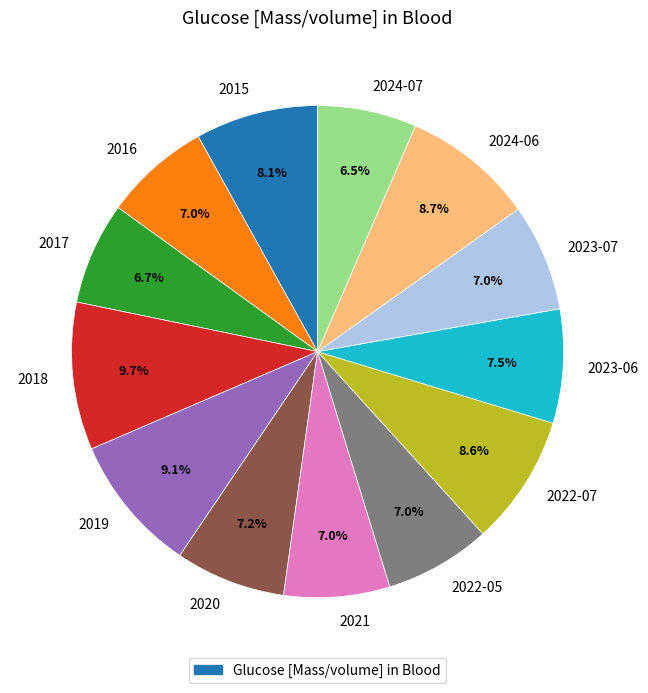

What is the largest slice in the pie chart?

2018